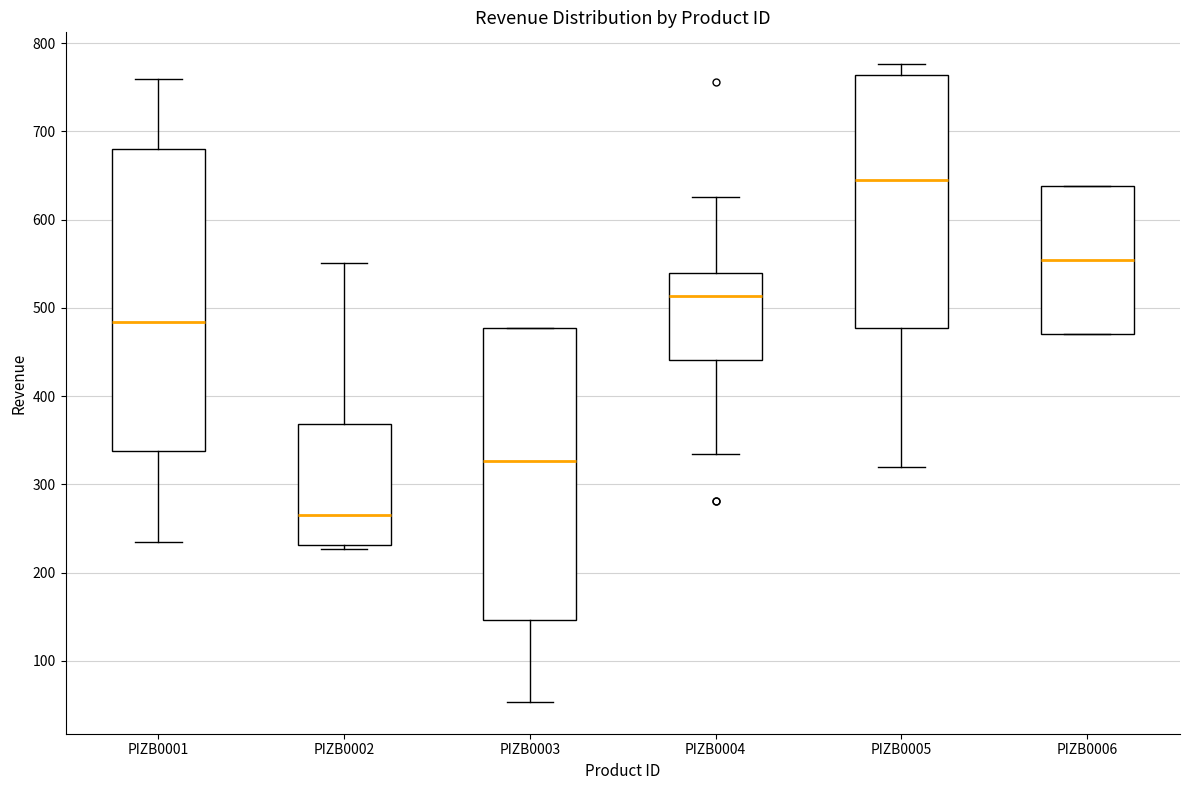

Where does the lower whisker of the box for PIZB0004 end on the y-axis? The values are not printed on the chart, so give them approximately, as read against the axis.

330